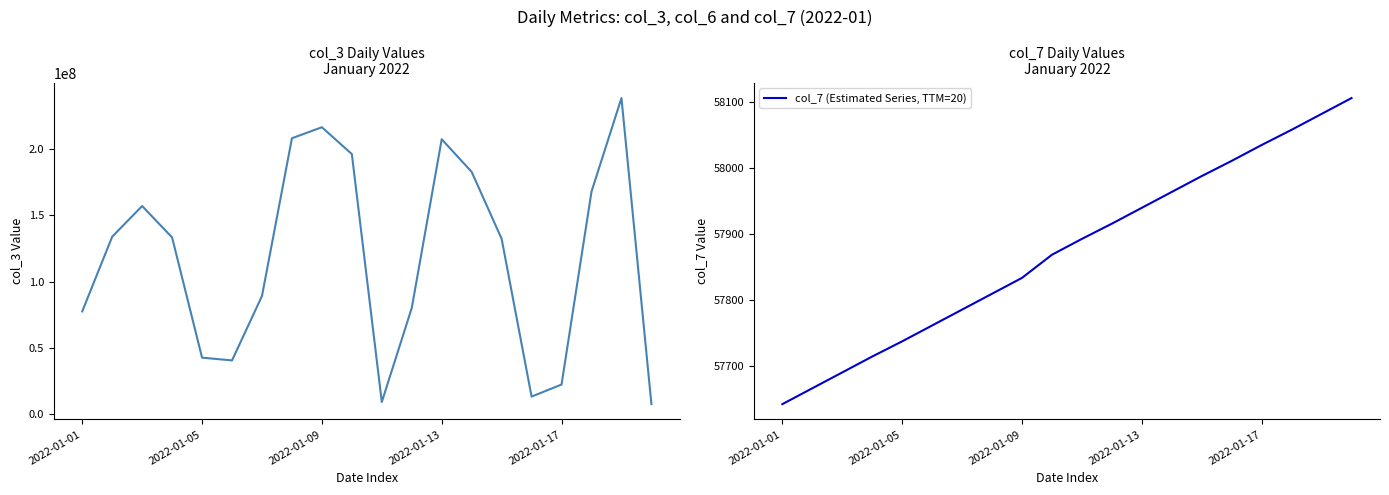

What is the difference between the second highest and minimum values in the col_7 (Estimated Series, TTM=20) series?

439